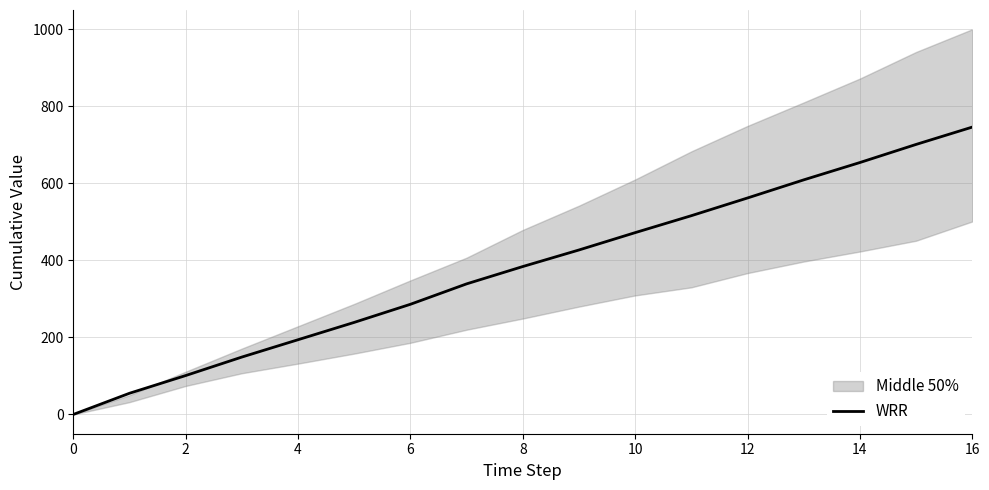

What is the average value?

378